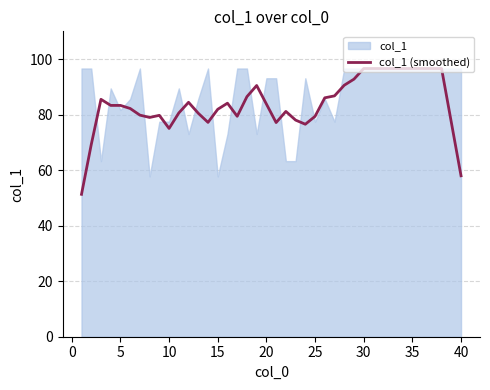

What is the average value?

83.8